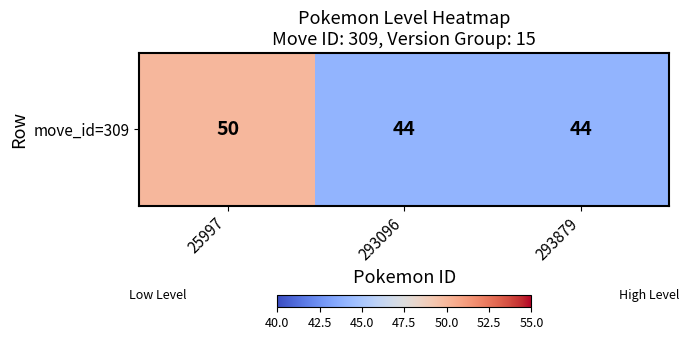

Which label corresponds to the largest value in the chart?

25997